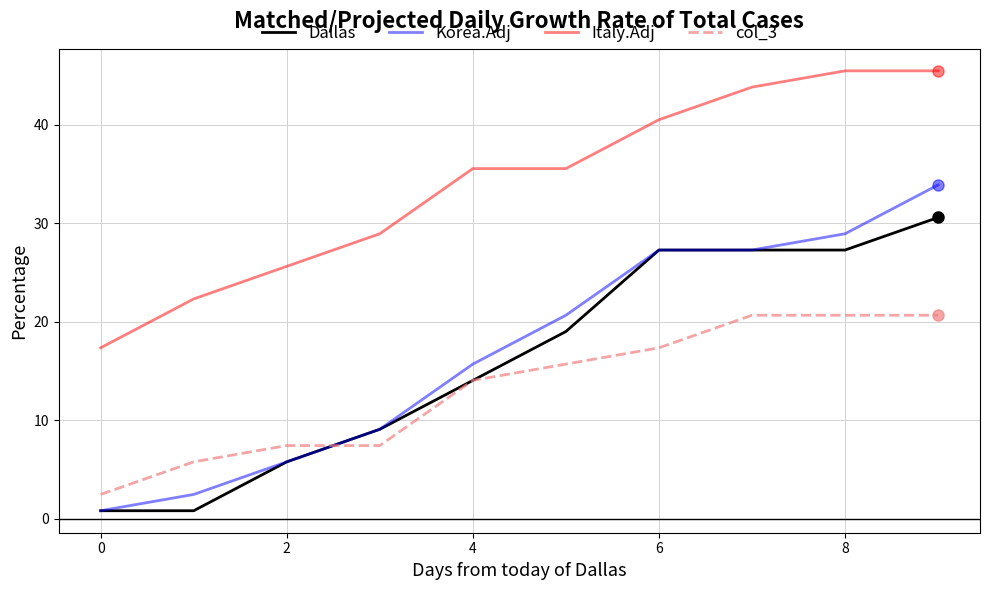

Which series has the largest range (max minus min)?

Korea.Adj